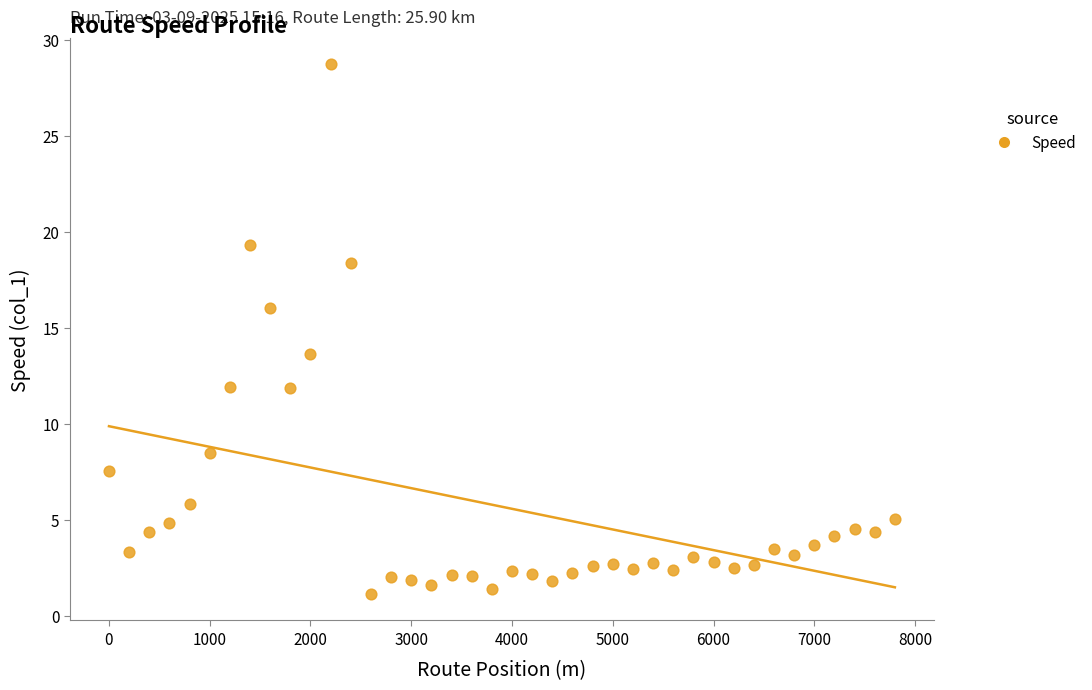

What is the range of X values (max minus min)?

7800.0